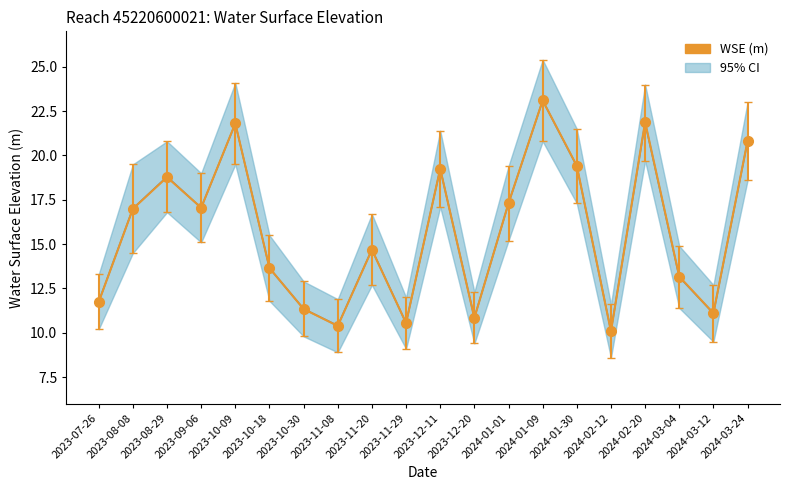

What is the value of the 5th point from the left?

21.8